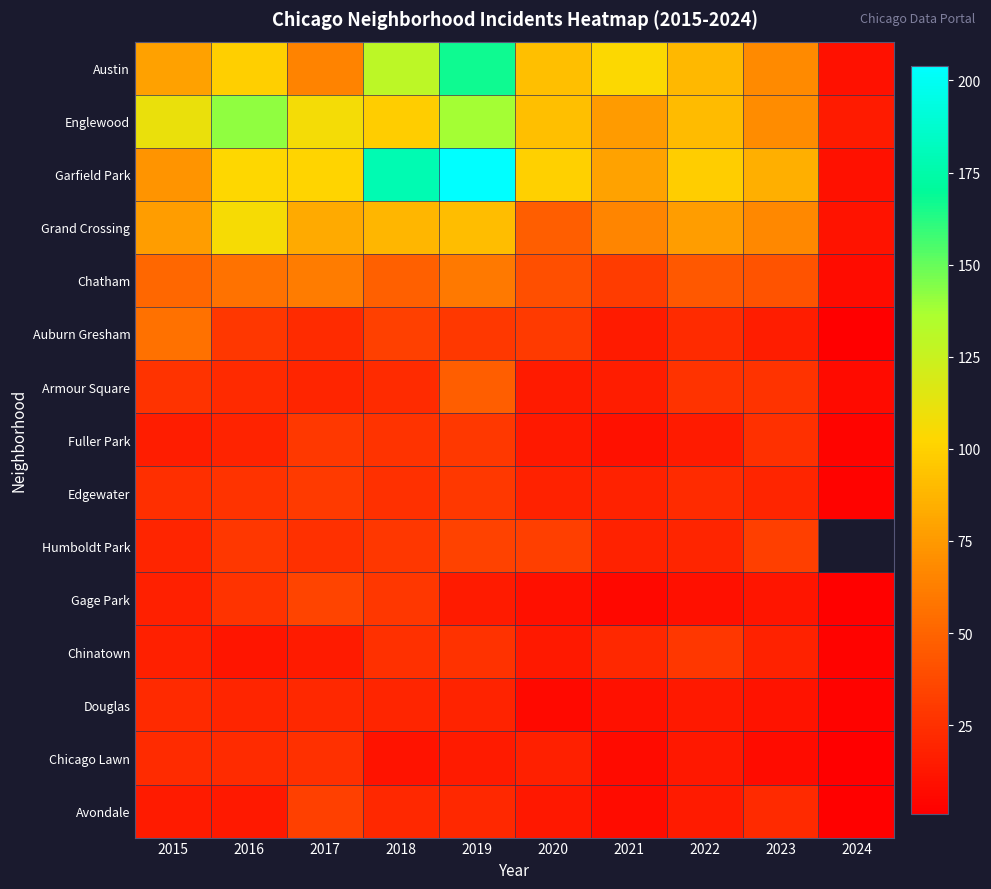

At which label is Edgewater closest to 16?

2020